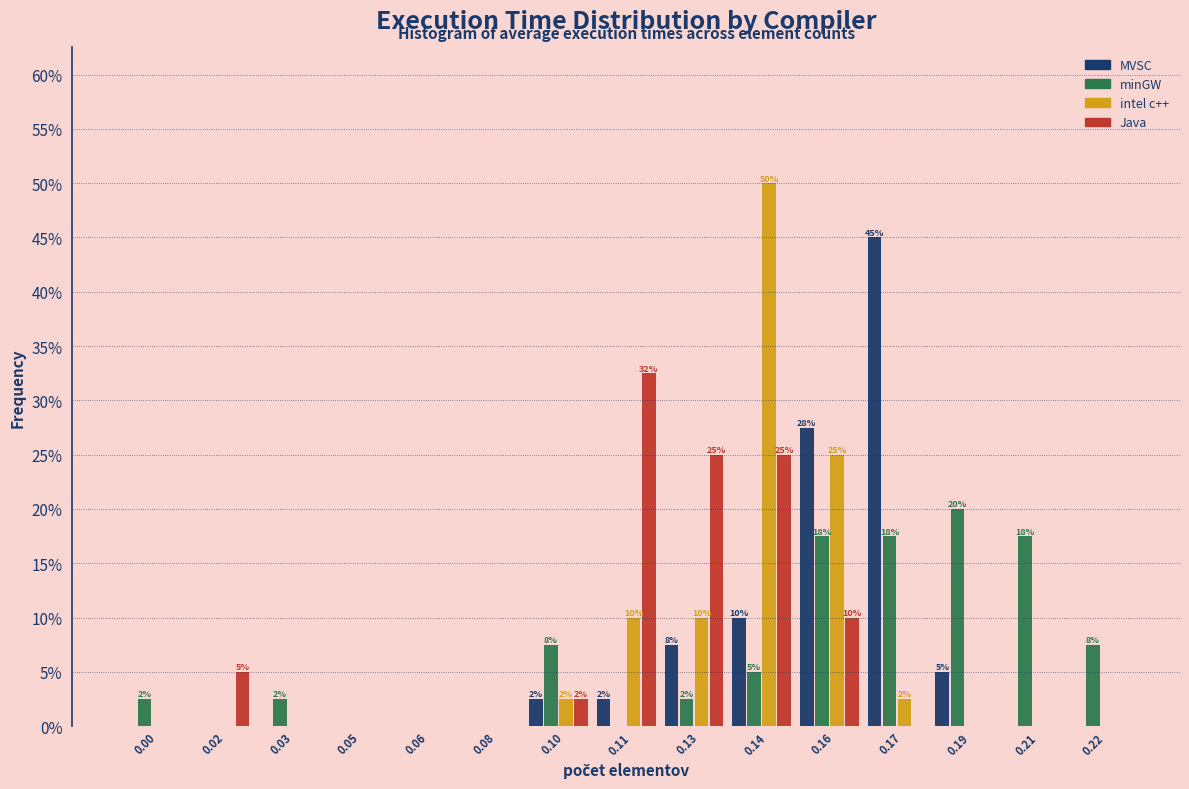

At which category is the sum across all series the highest?

0.14